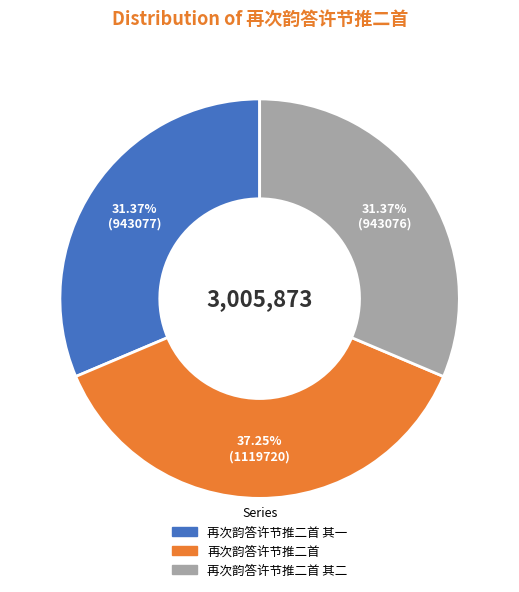

Is there a majority slice in this chart?

No